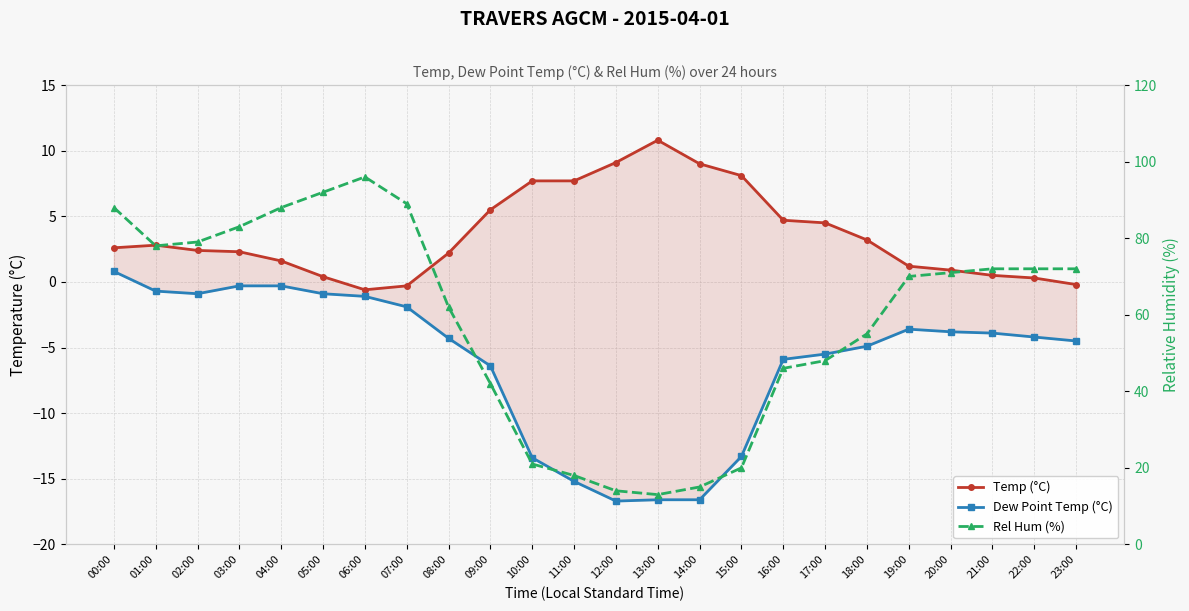

At which category is the sum across all series the highest?

06:00